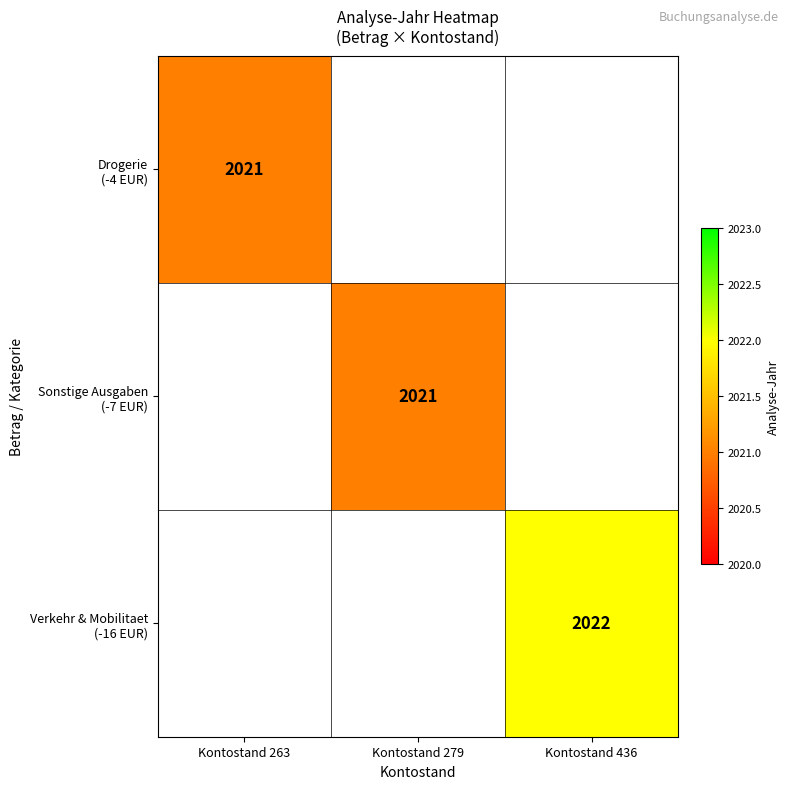

Rank the categories by Verkehr & Mobilitaet (-16 EUR) value from lowest to highest.

Kontostand 263, Kontostand 279, Kontostand 436